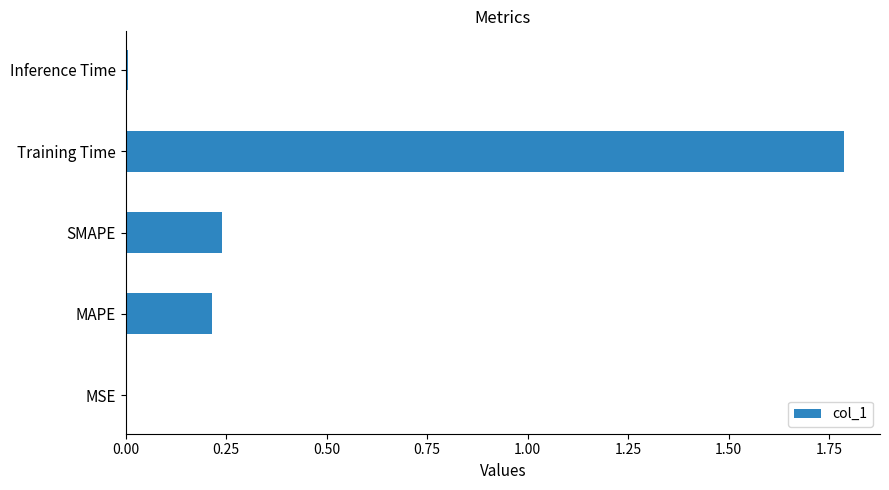

How many distinct data groups are displayed?

1